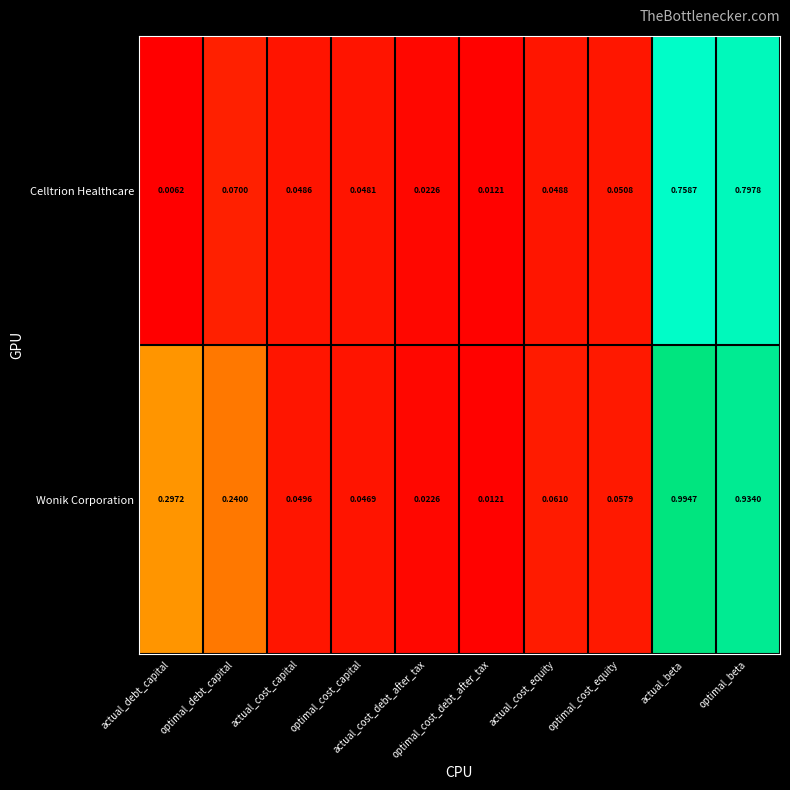

List the series in order of their overall mean, lowest first.

Celltrion Healthcare, Wonik Corporation